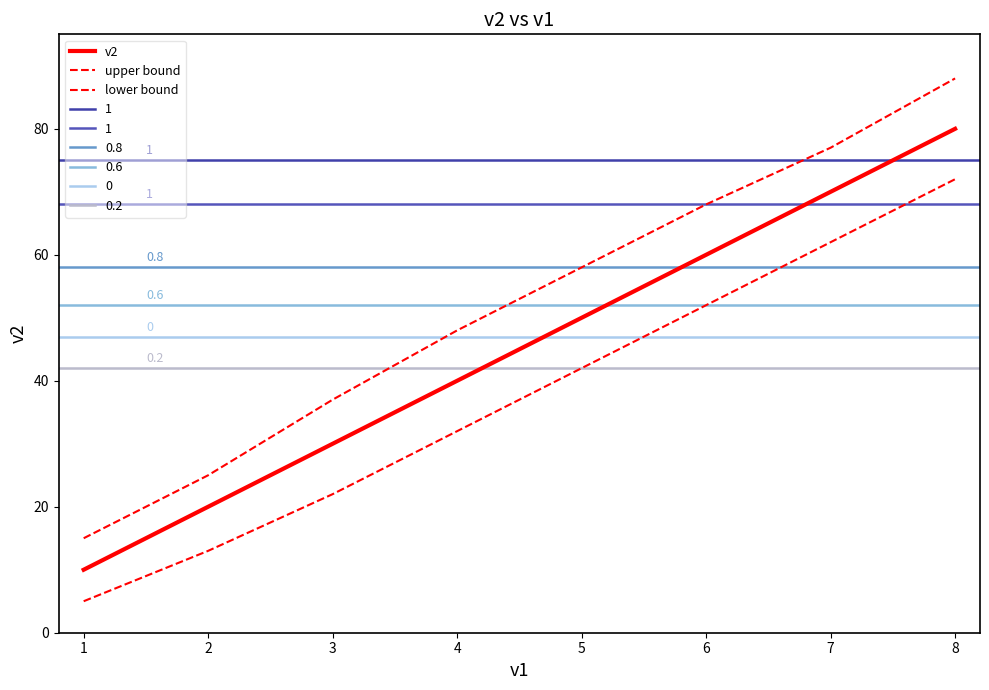

At 7, list the series in order from smallest to largest.

lower bound, v2, upper bound